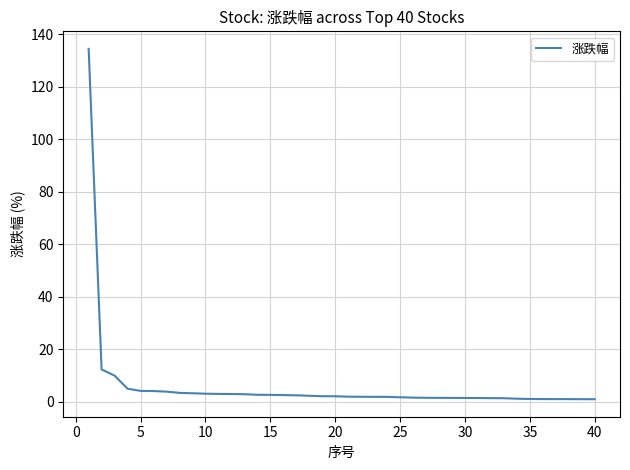

What is the difference between the maximum and minimum values?

133.5